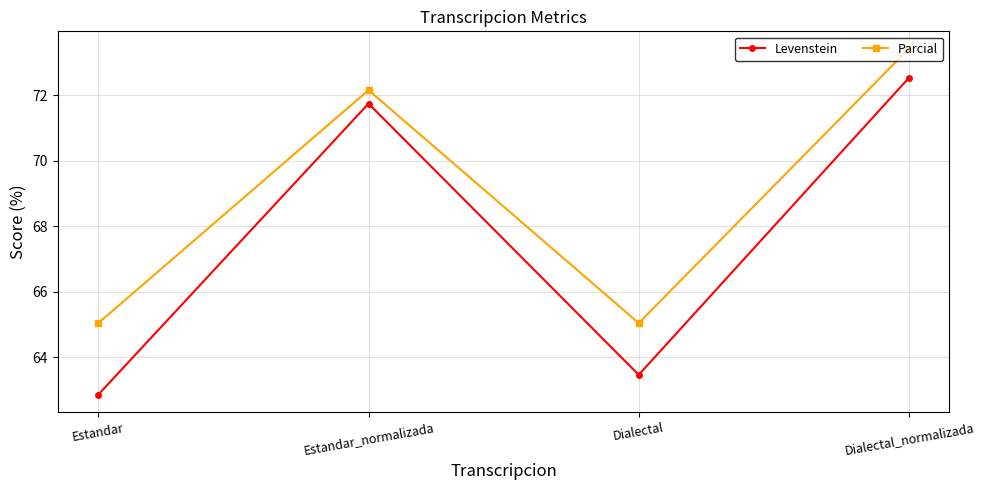

Does the chart display data point markers on the line(s)?

Yes